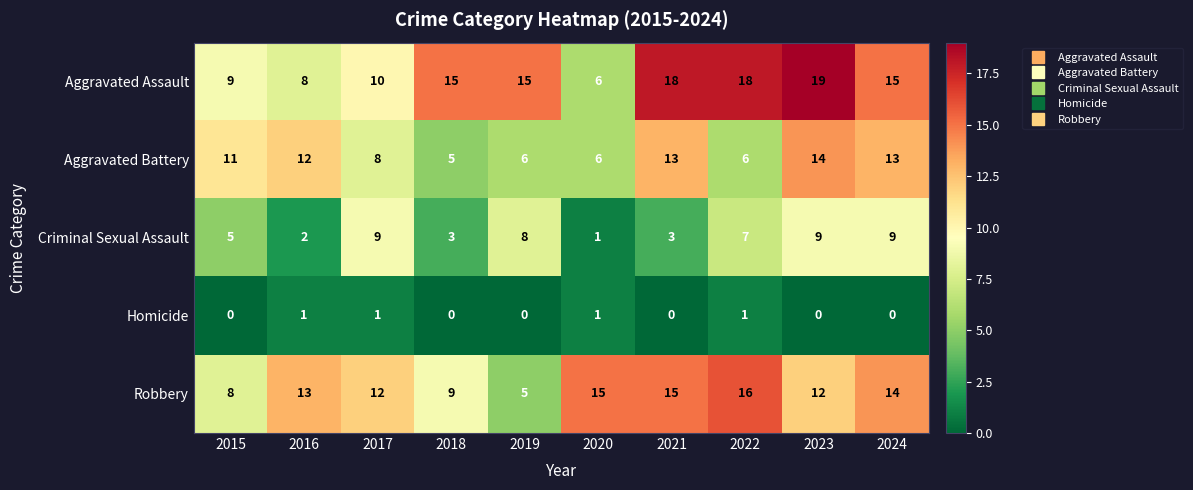

What is the difference between the highest and lowest values at 2024?

15